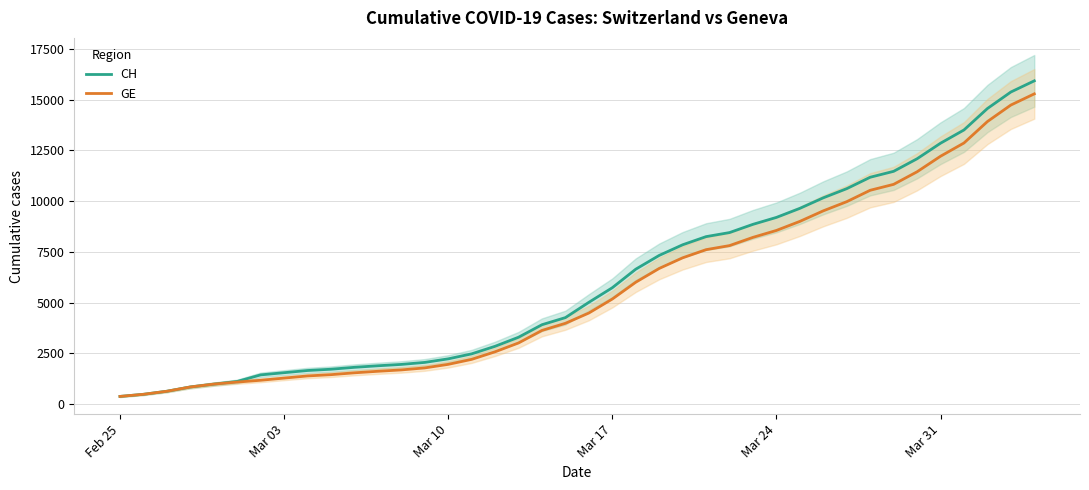

What is the maximum value for GE?

15284